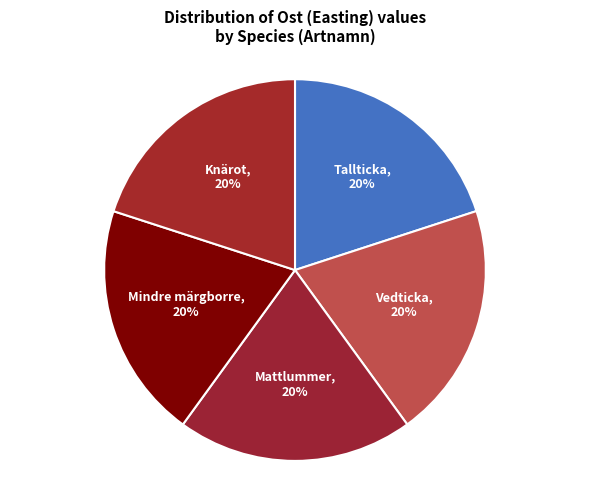

What is the ratio of the value at Mindre märgborre to the value at Vedticka?

1.0